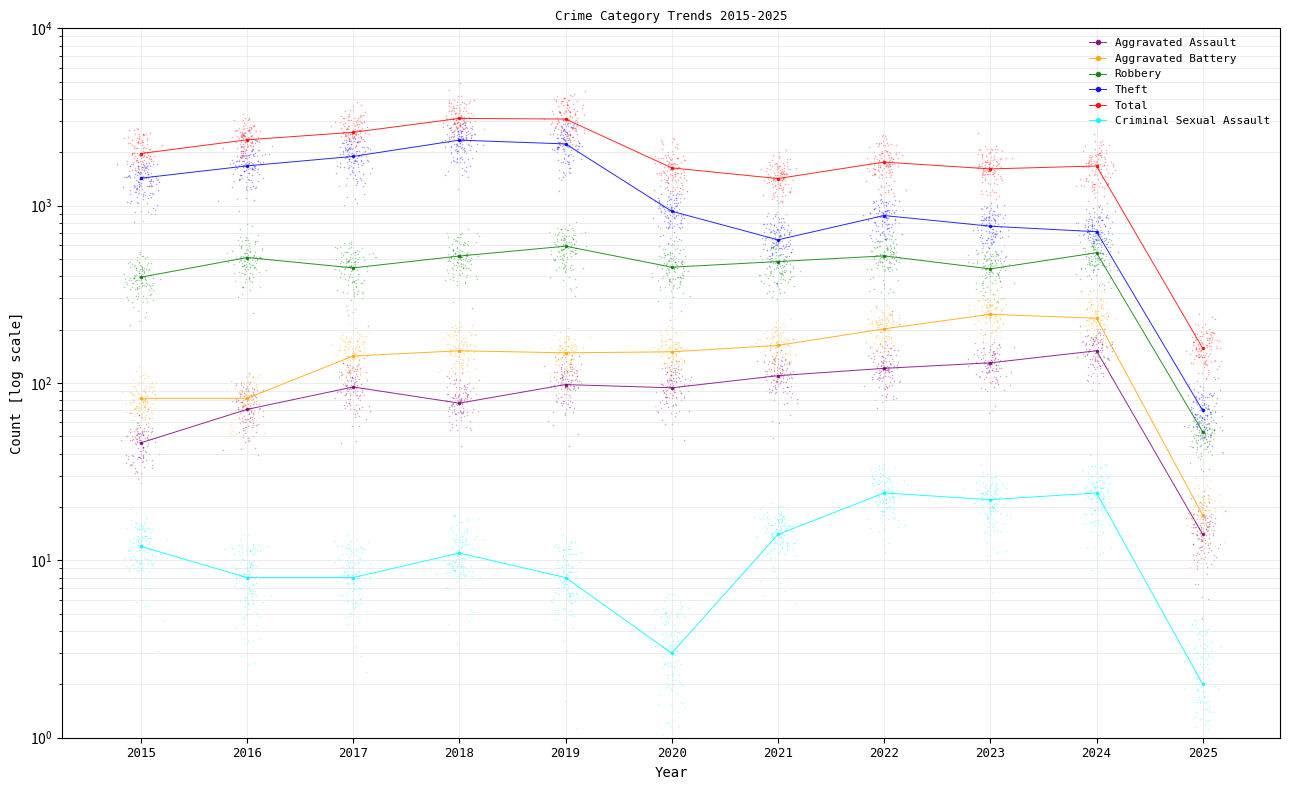

Which series has the widest spread of Y values?

Total